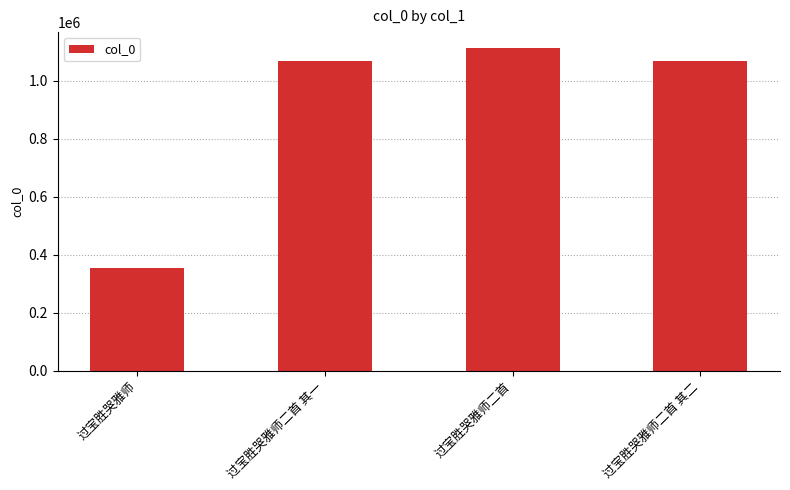

What is the label of the 3rd bar from the left?

过宝胜哭雅师二首